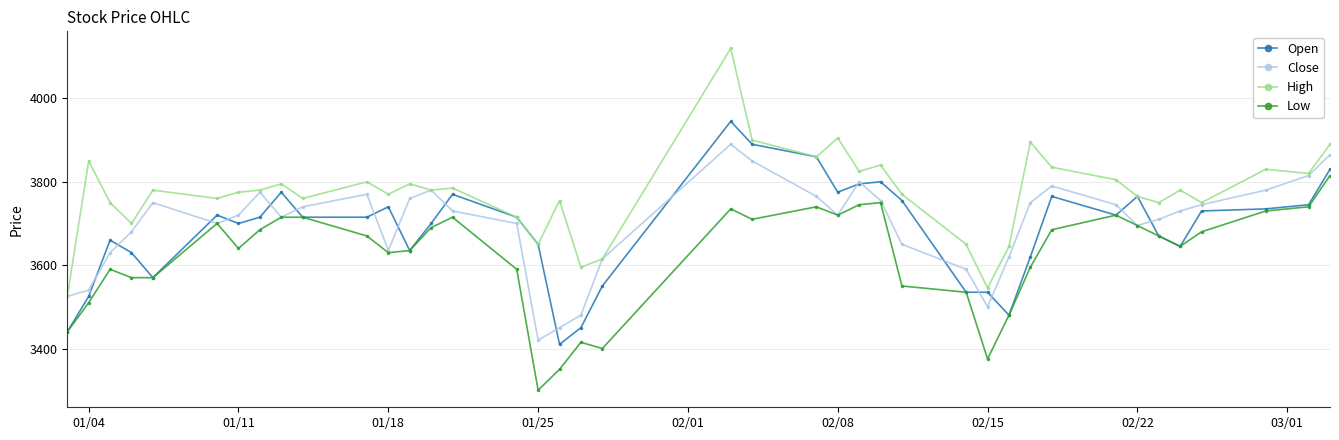

True or false: Open has more than 0 interior local peaks.

True